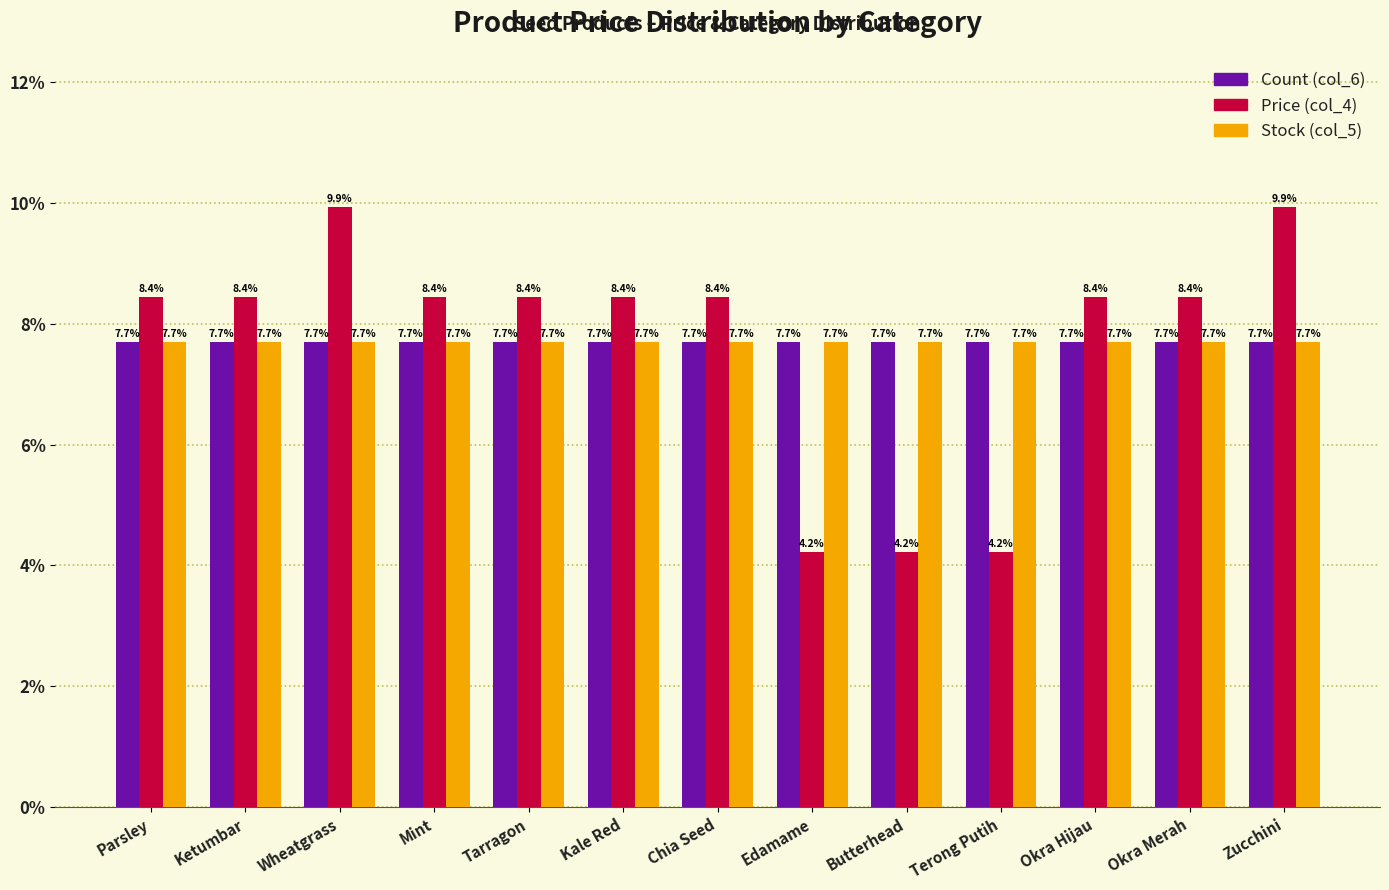

What is the difference between the highest and lowest values at Tarragon?

0.7